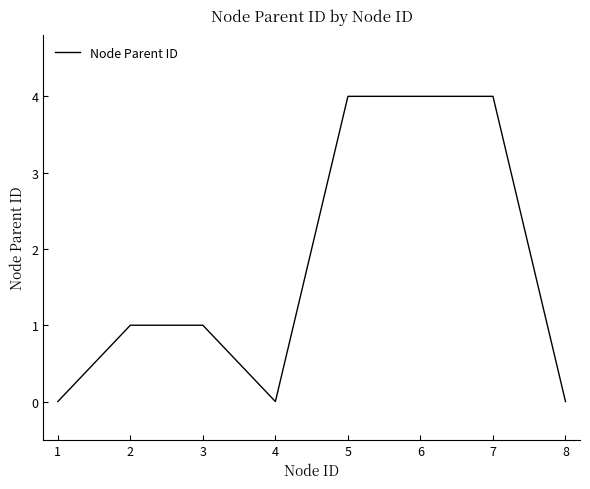

What is the greatest value displayed?

4